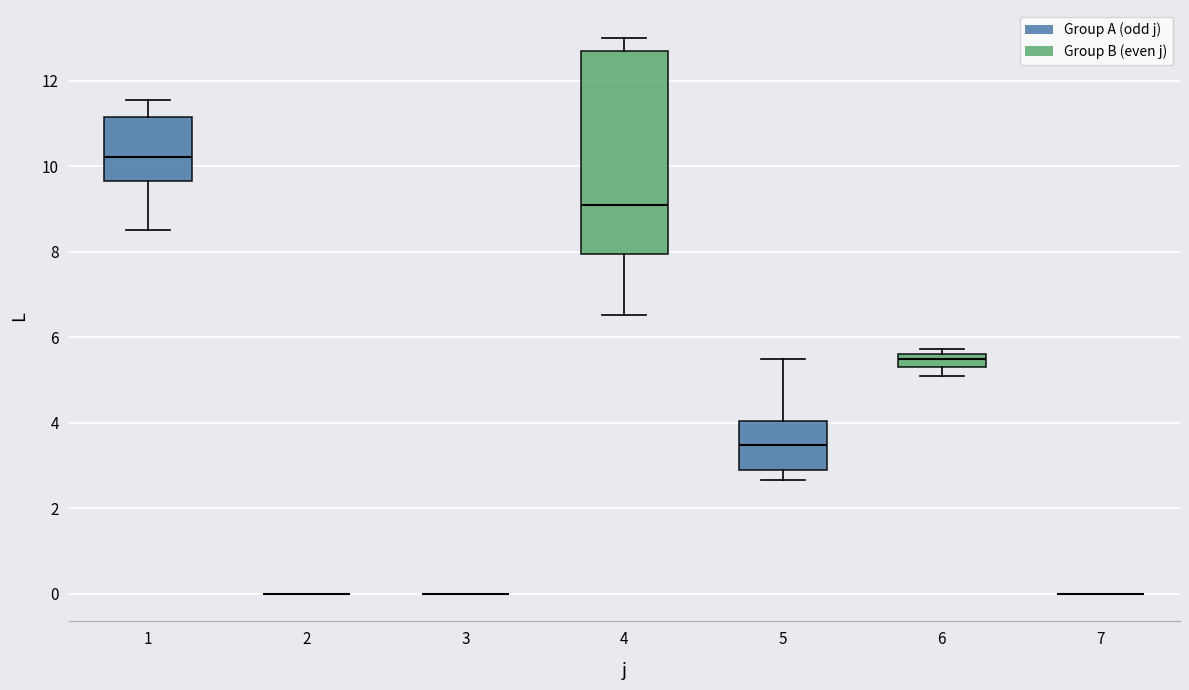

Which box is the tallest, from its lower edge to its upper edge?

4